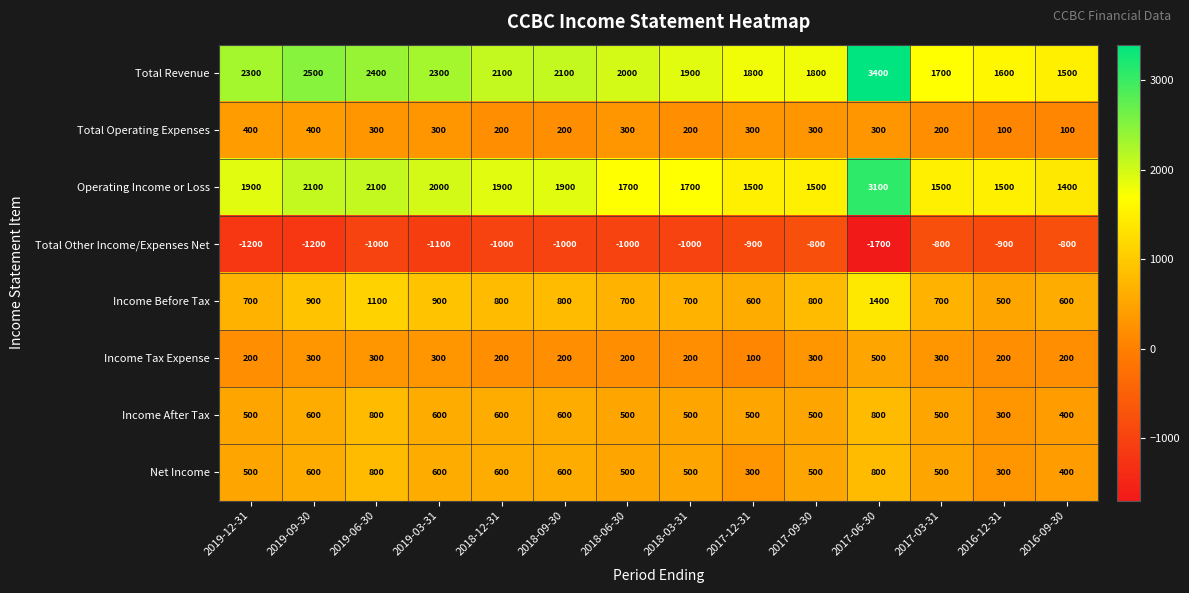

How many Income Before Tax values are between 700 and 900?

9